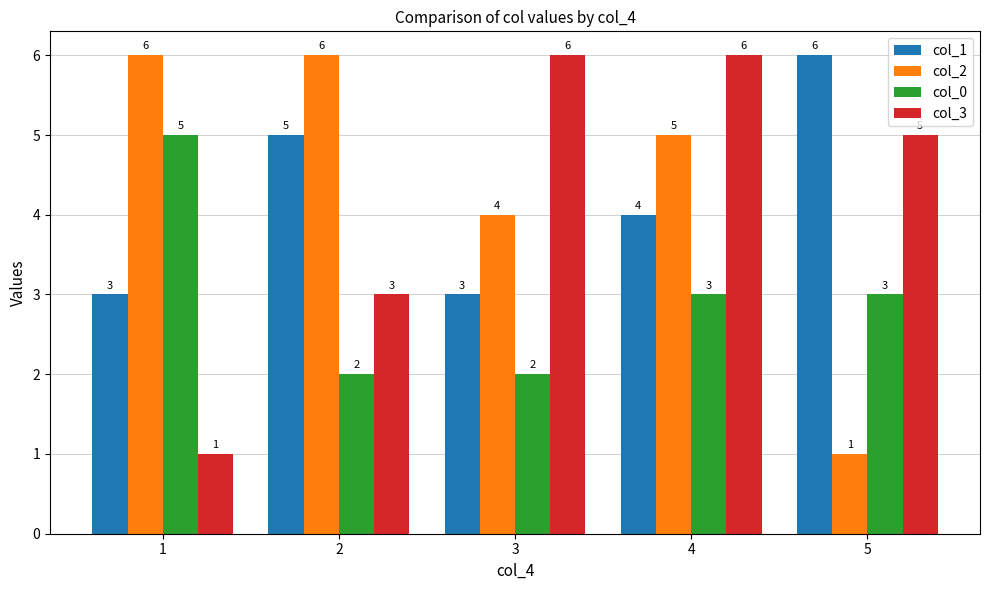

What is the difference between the col_1 values at 3 and 5?

3